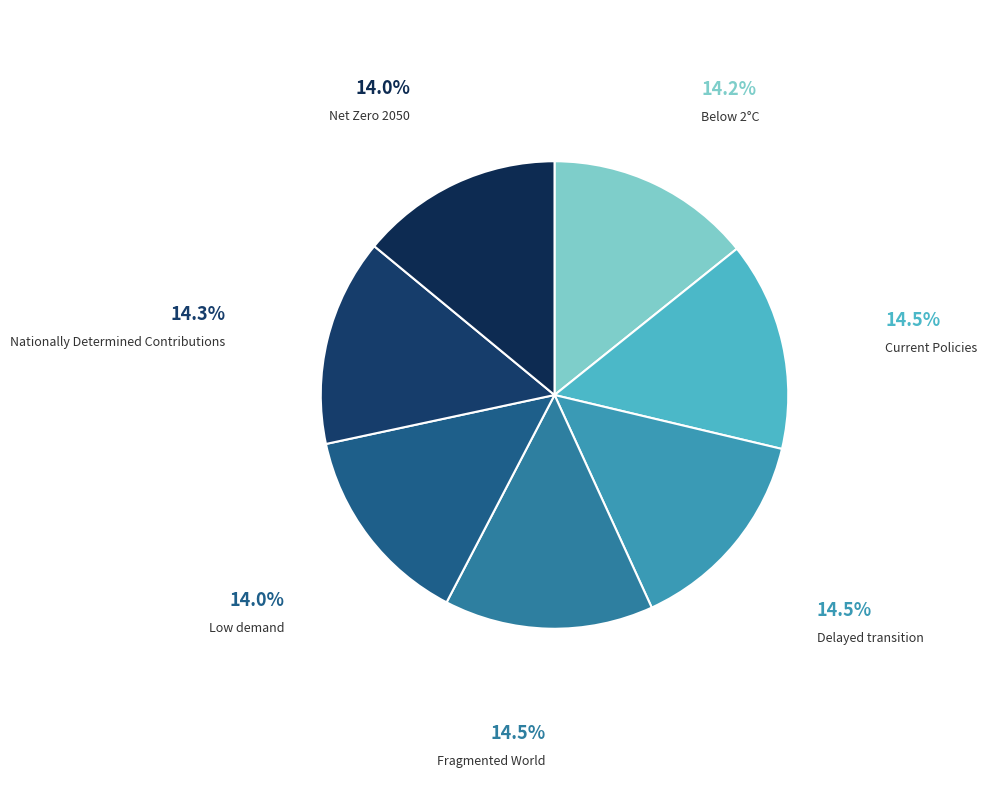

Is there any slice that represents more than half of the pie?

No